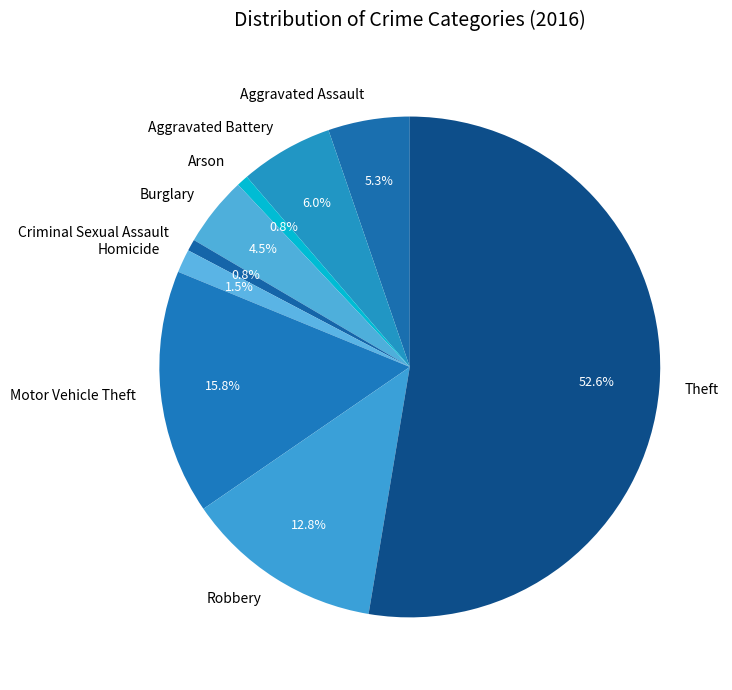

What is the ratio of the value at Aggravated Battery to the value at Aggravated Assault?

1.1